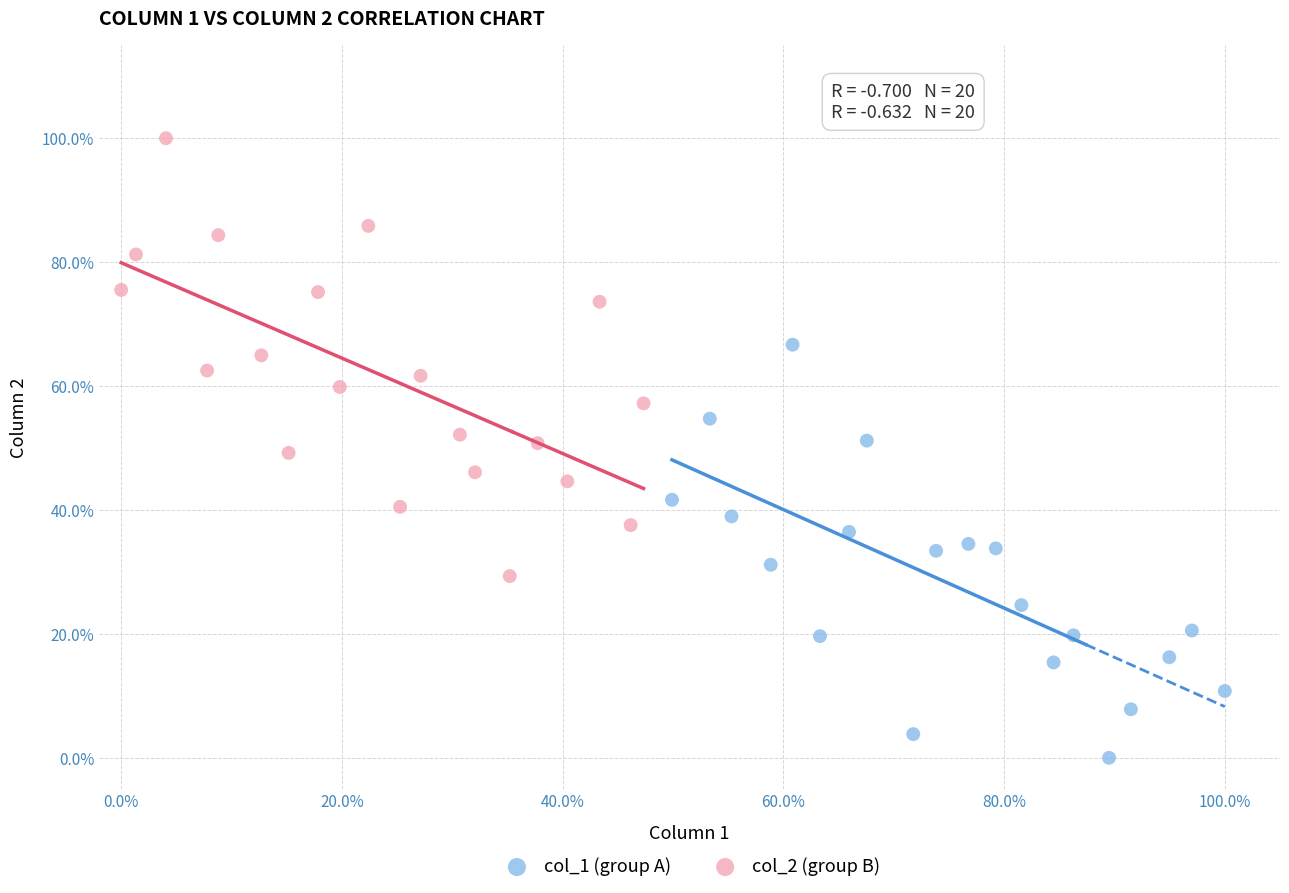

Which series contains the highest Y value?

col_2 (group B)